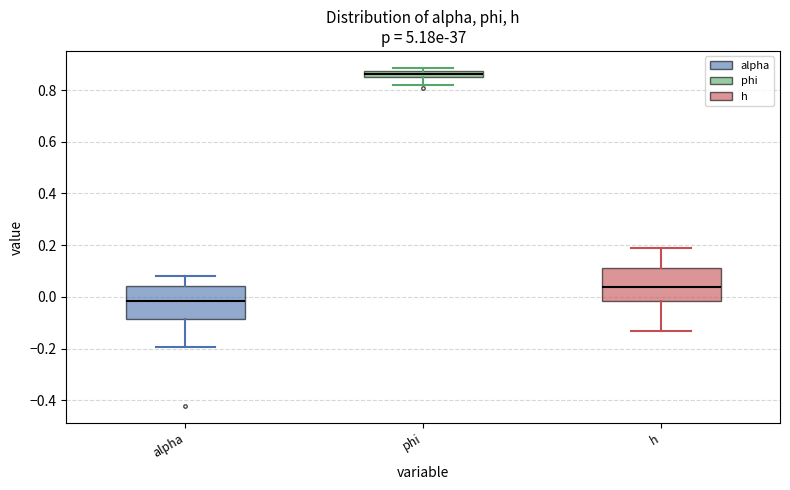

Where is the upper edge of the box for phi on the y-axis? The values are not printed on the chart, so give them approximately, as read against the axis.

0.88